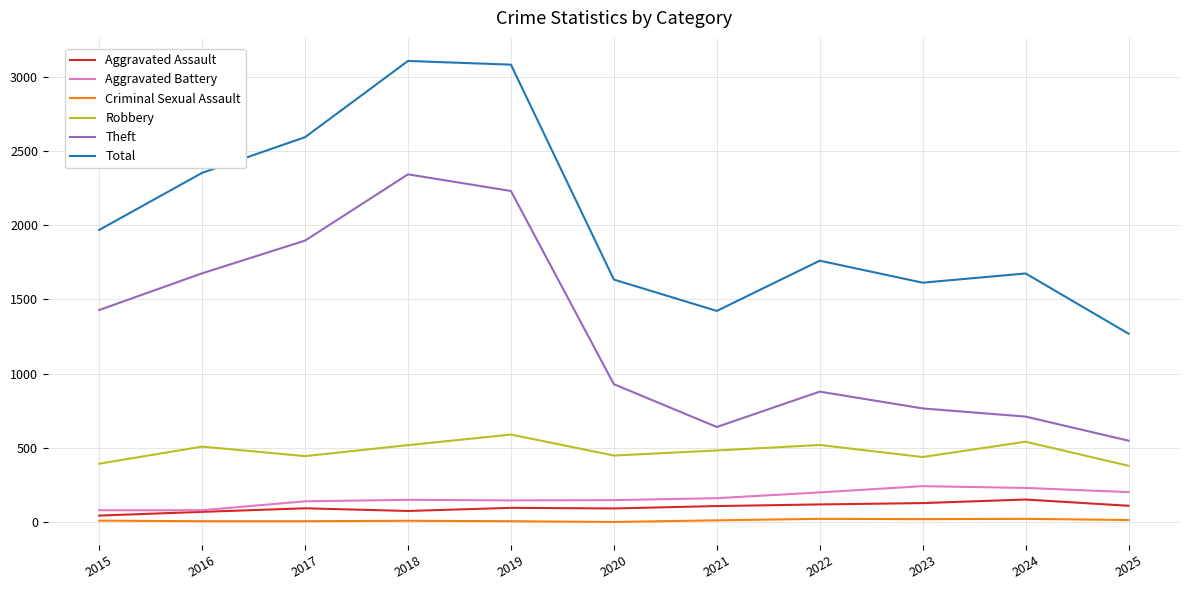

The value of Total at 2021 is 1423. True or false?

True